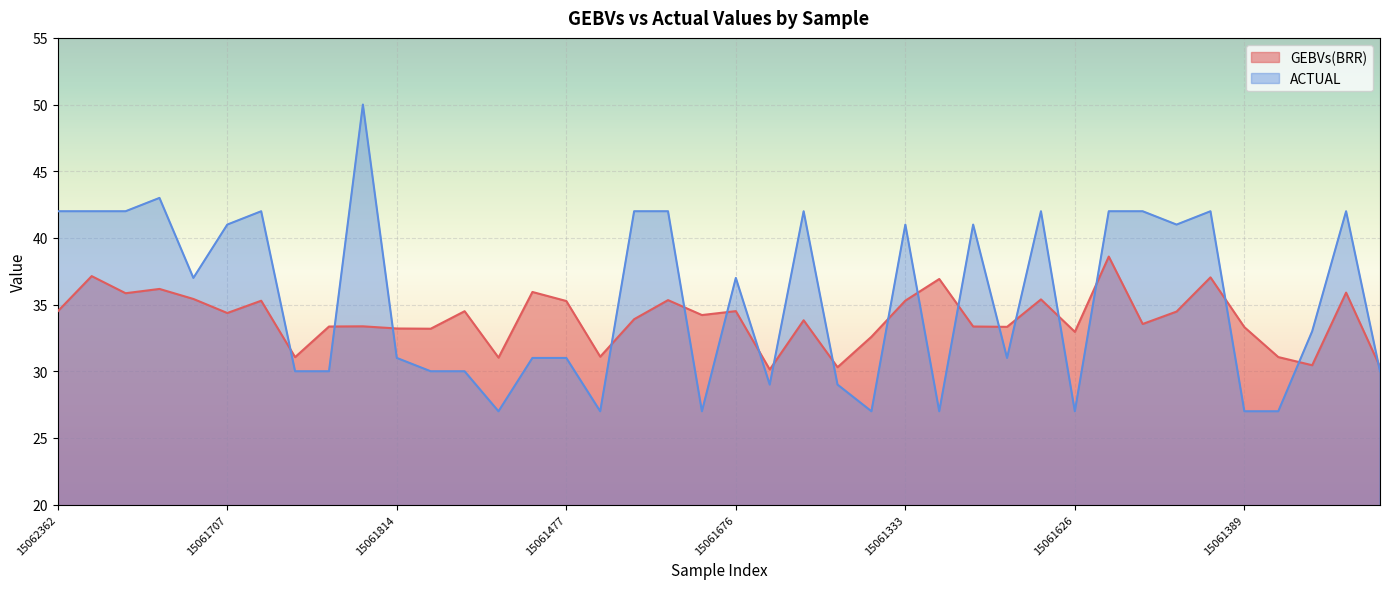

Between 15061261 and 15061385, which is larger?

15061261